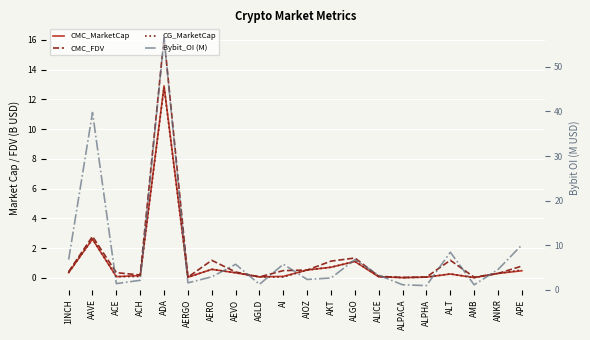

What are all the series names shown in the legend?

CMC_MarketCap, CMC_FDV, CG_MarketCap, Bybit_OI (M)